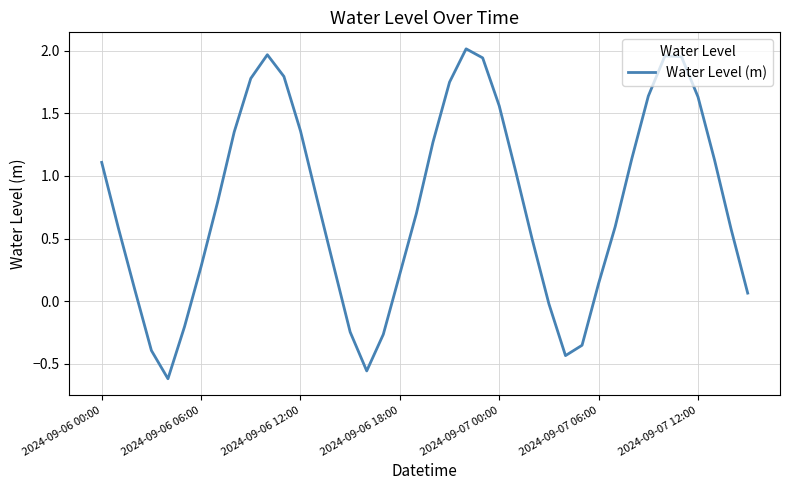

Does the chart have visible grid lines?

Yes